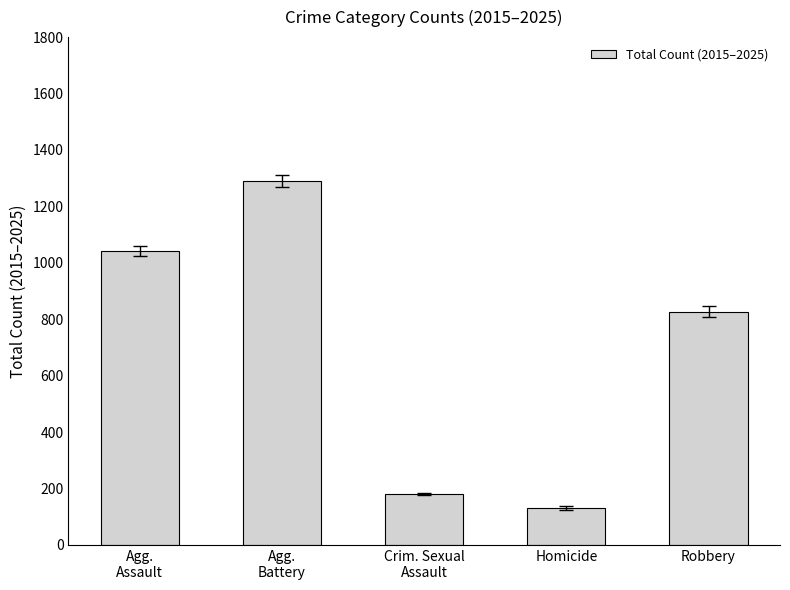

Reading left to right, what are all the values shown in this chart?

Agg.
Assault=1042	Agg.
Battery=1291	Crim. Sexual
Assault=181	Homicide=130	Robbery=827